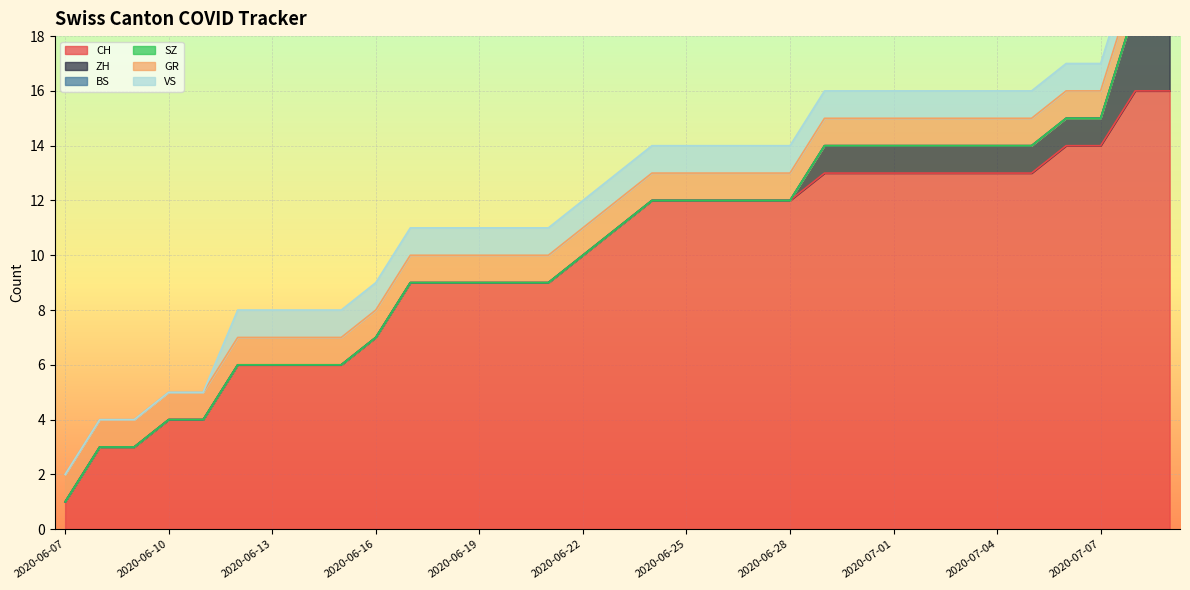

Which has a higher value, 2020-07-05 or 2020-06-08?

2020-07-05